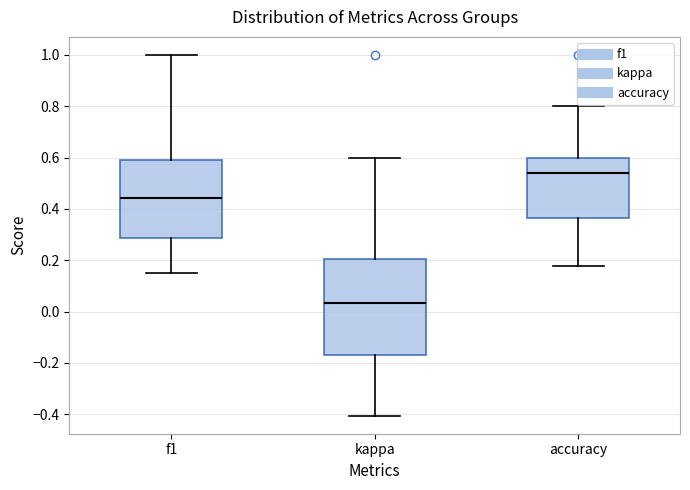

Reading left to right, read every box against the y-axis: the position of its median line, the range the box covers, and the ends of its whiskers. The values are not printed on the chart, so give them approximately, as read against the axis.

f1: median 0.44, box 0.28 to 0.60, whiskers 0.16 to 1.00
kappa: median 0.04, box -0.16 to 0.20, whiskers -0.40 to 0.60
accuracy: median 0.54, box 0.36 to 0.60, whiskers 0.18 to 0.80